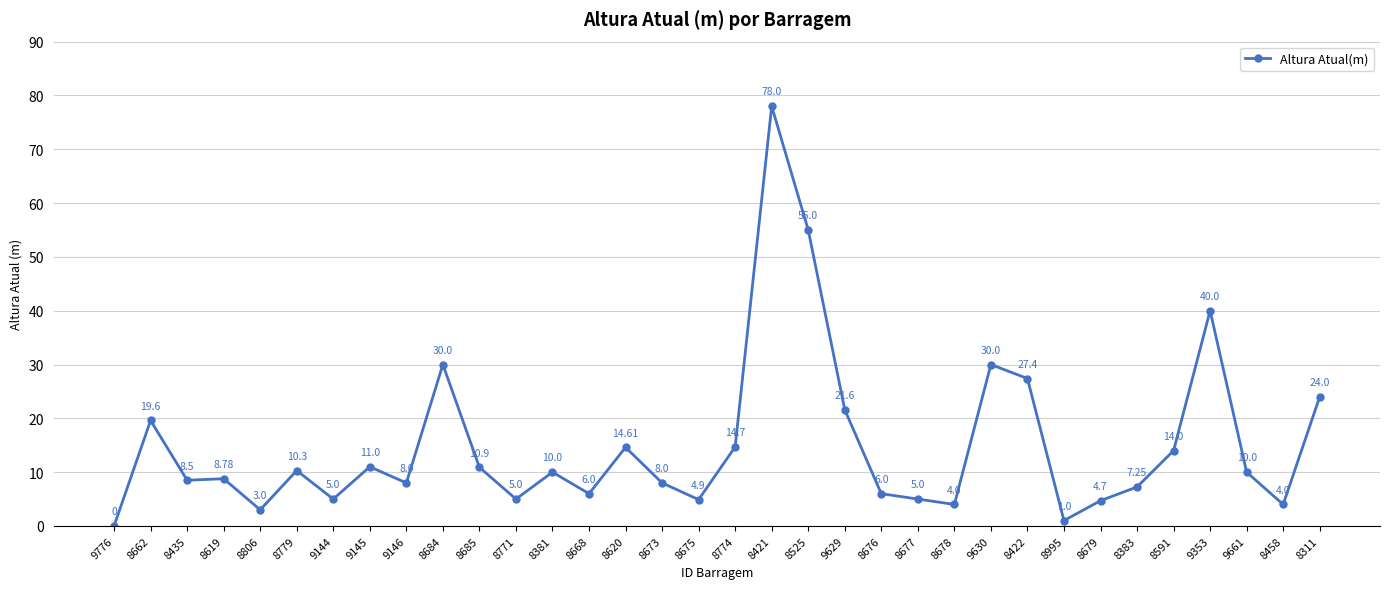

What is the change in value from 8435 to 8673?

-0.5